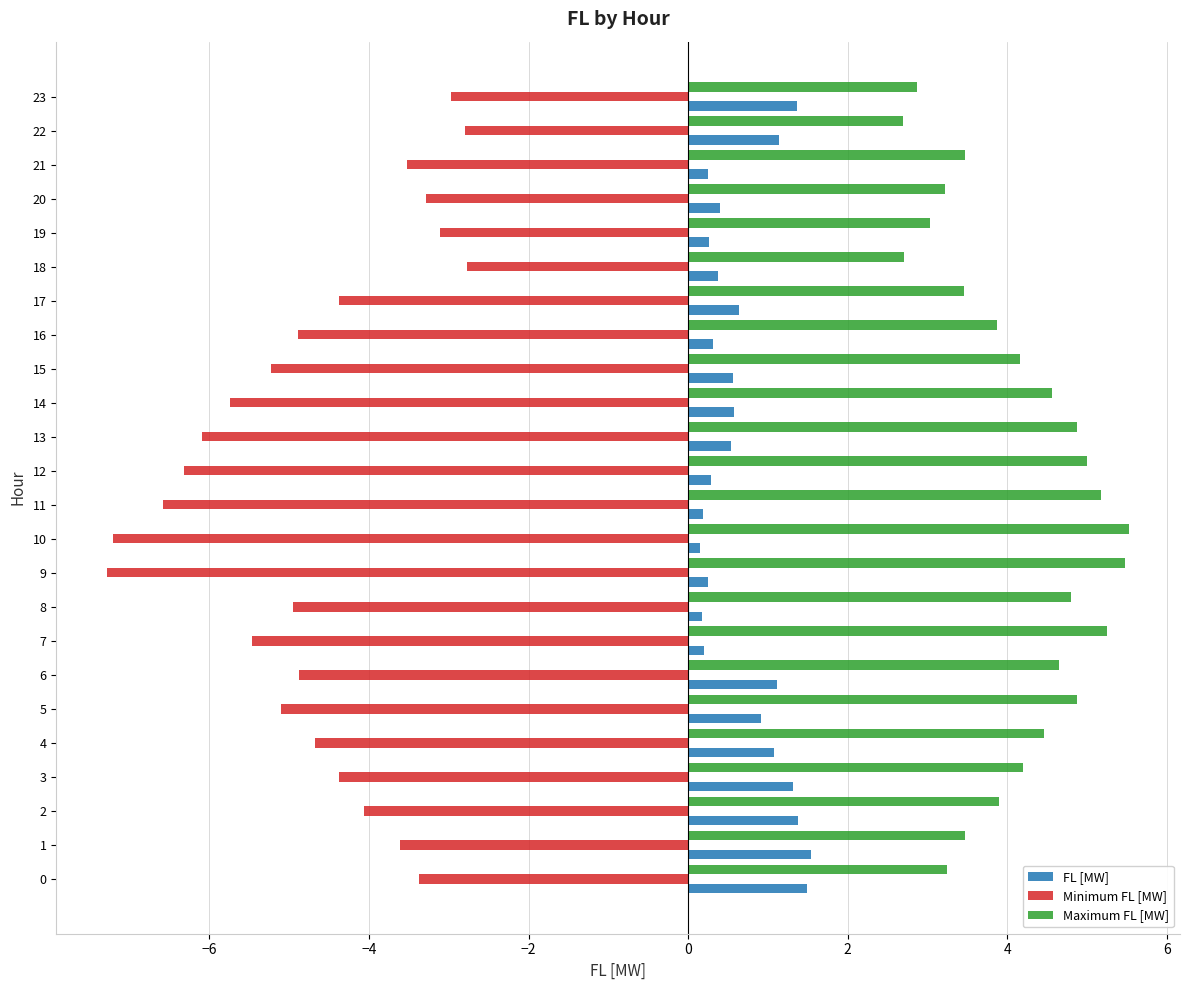

What is the highest value of the Minimum FL [MW] series?

-2.8